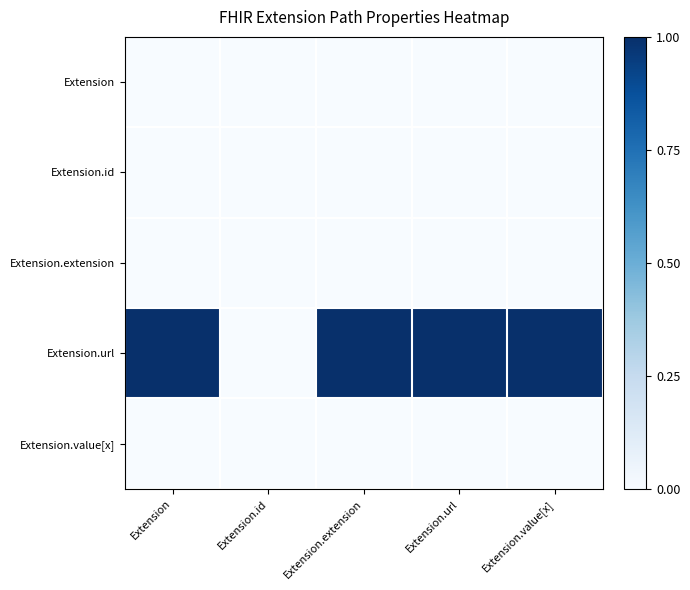

What is the difference between the highest and lowest values at Extension.value[x]?

1